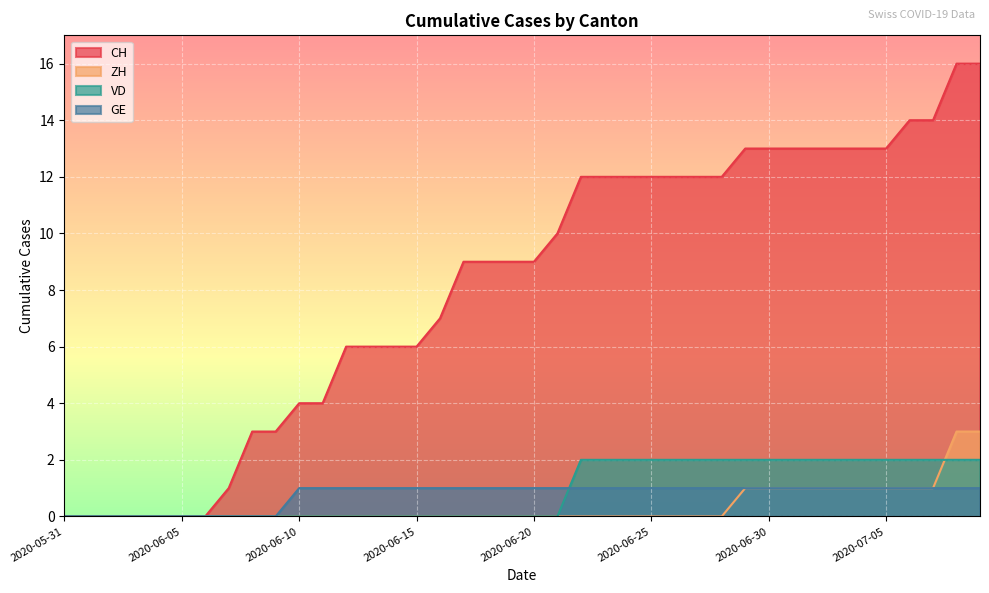

True or false: ZH and GE cross at least once.

False